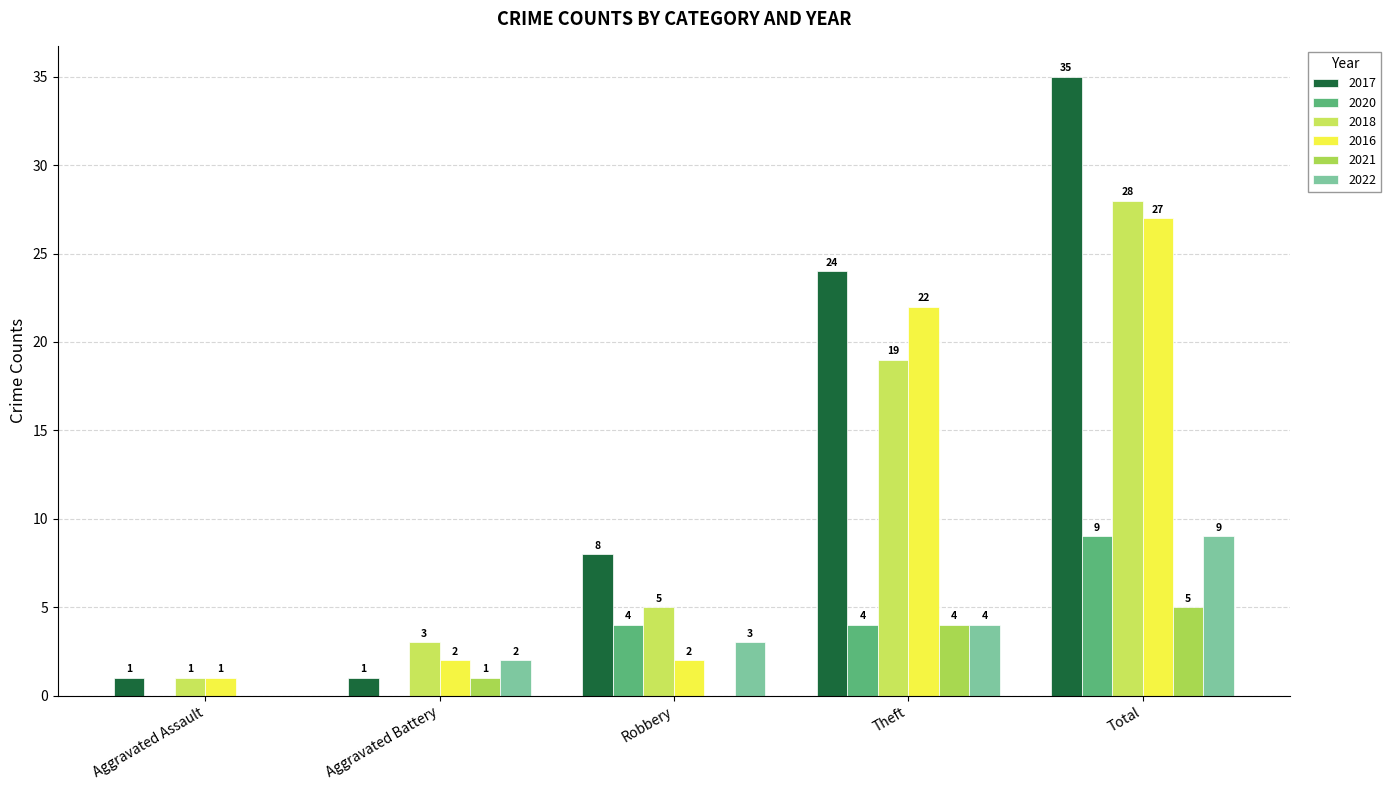

What is the total value across all series at Robbery?

22